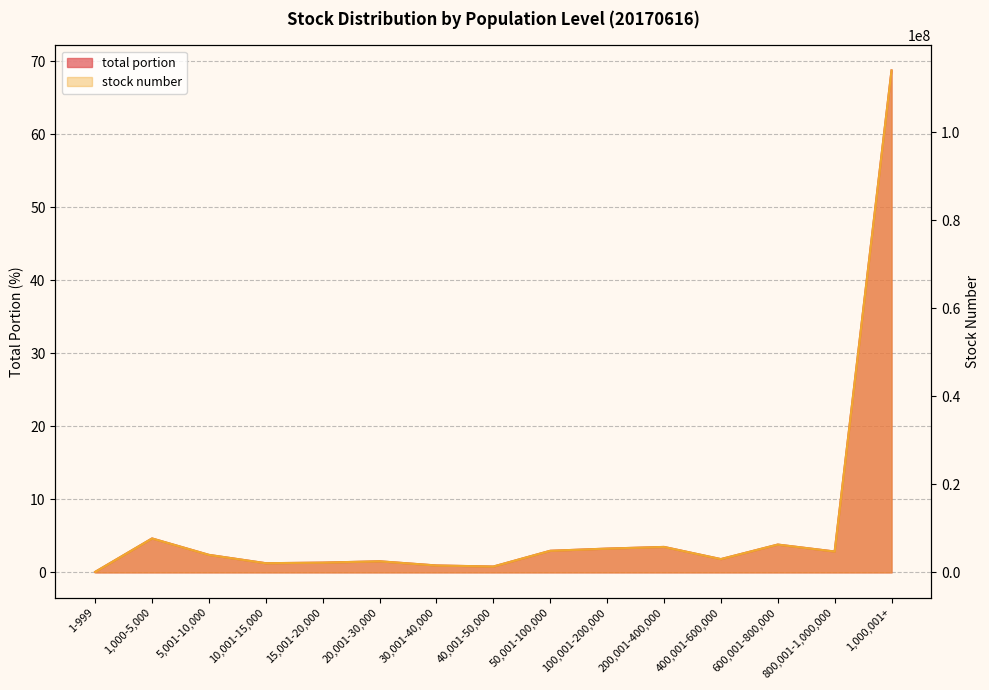

The stock number series shows 398396.4 at 30,001-40,000. True or false?

False